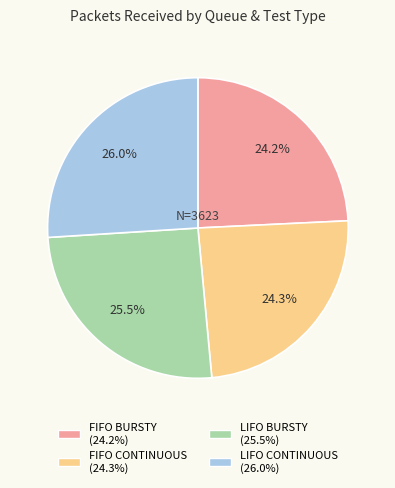

Is the sum of FIFO CONTINUOUS and LIFO BURSTY greater than half?

No